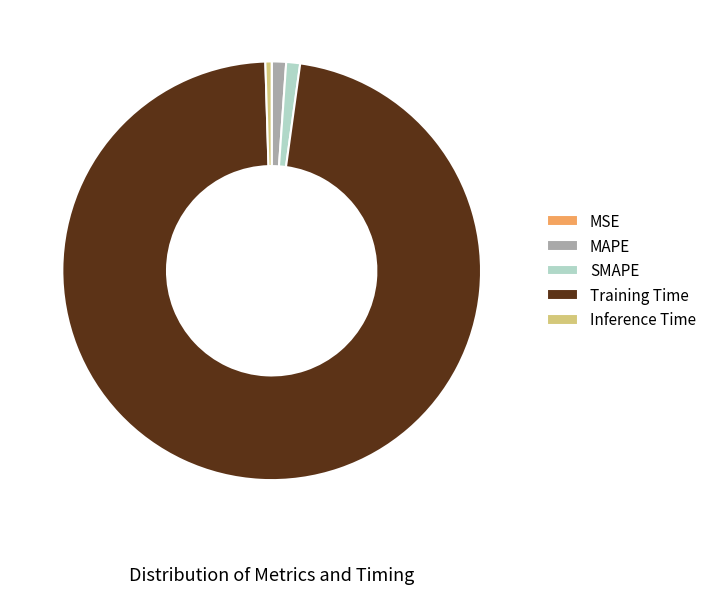

Is there a majority slice in this chart?

Yes